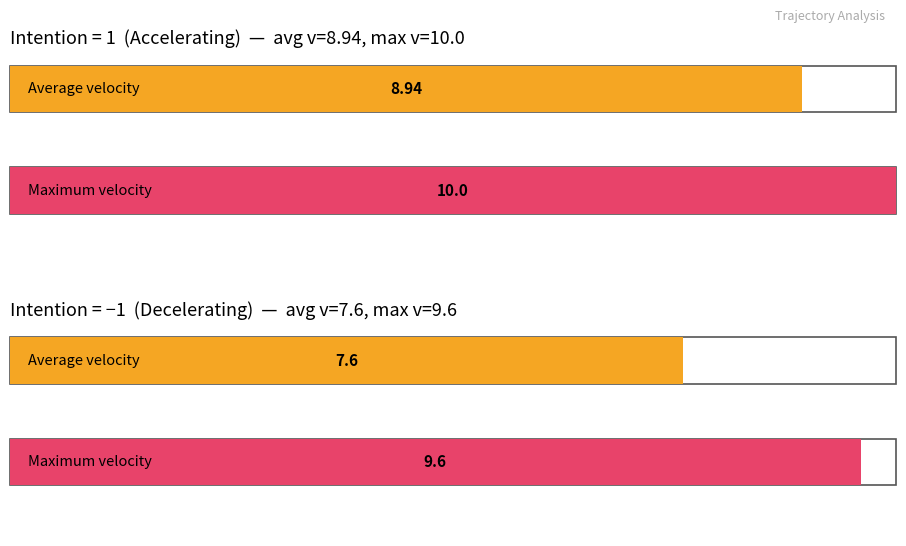

The Average v series shows 6.0 at intention = -1. True or false?

False